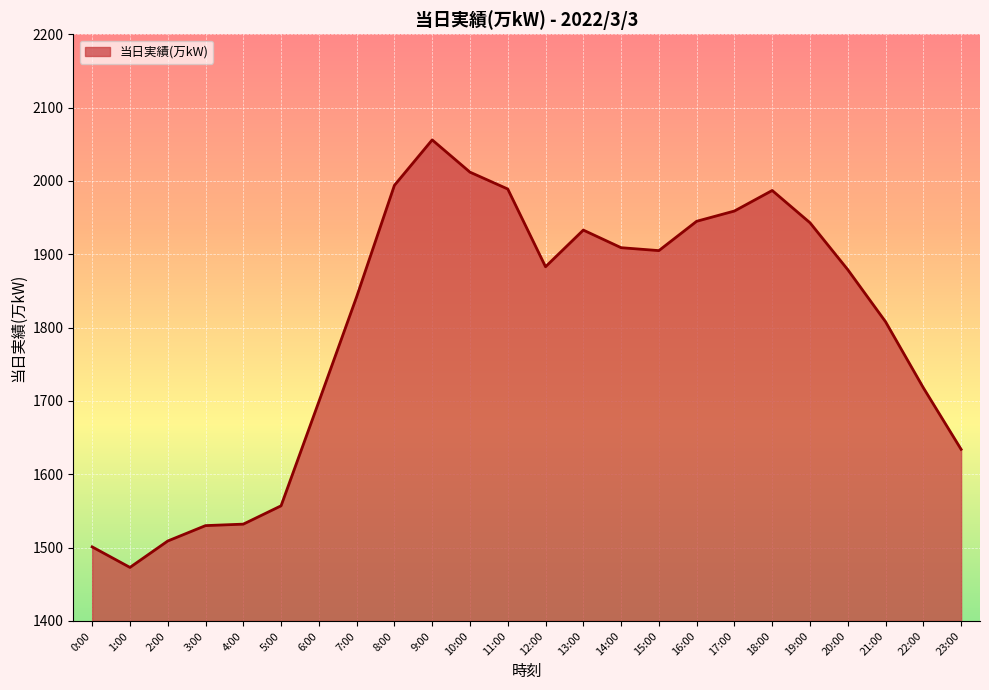

What is the difference between the maximum and minimum values?

583